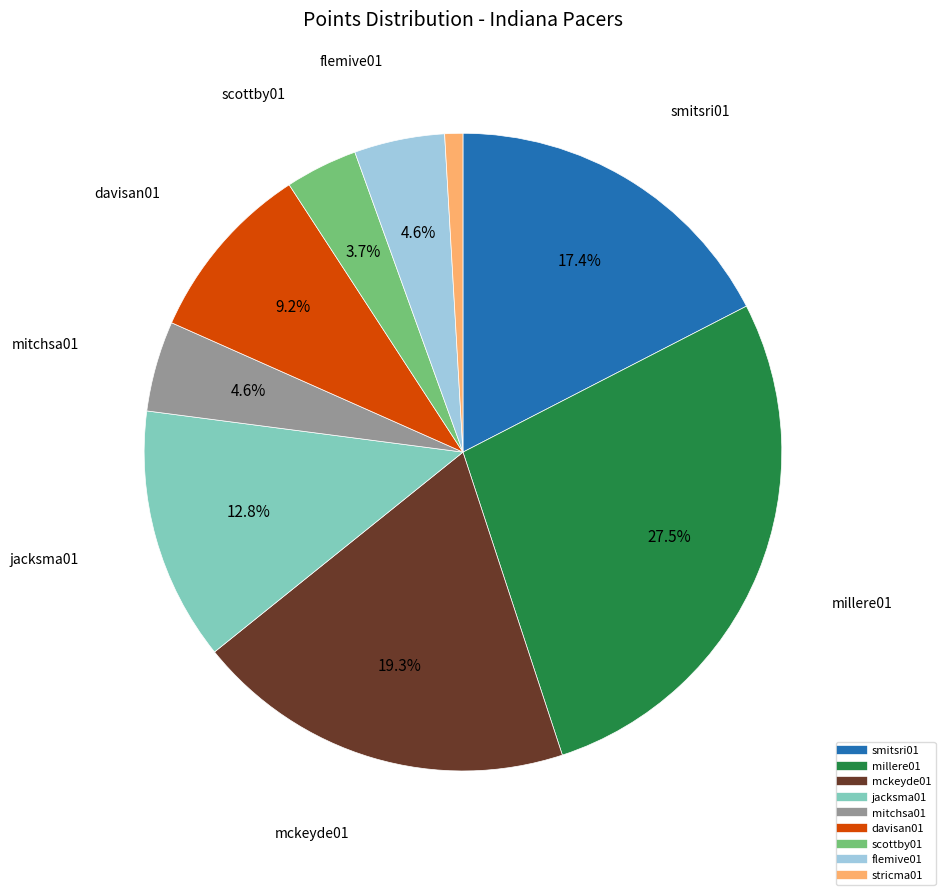

Is it true that scottby01 is 16% of the pie?

False